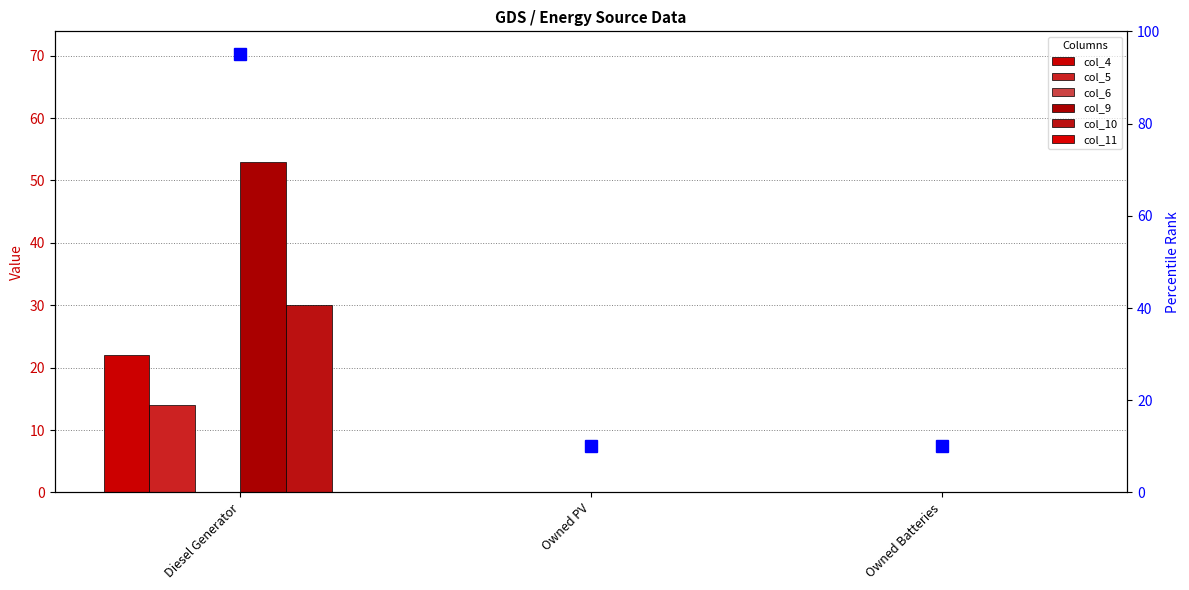

At which category is the sum across all series the highest?

Diesel Generator